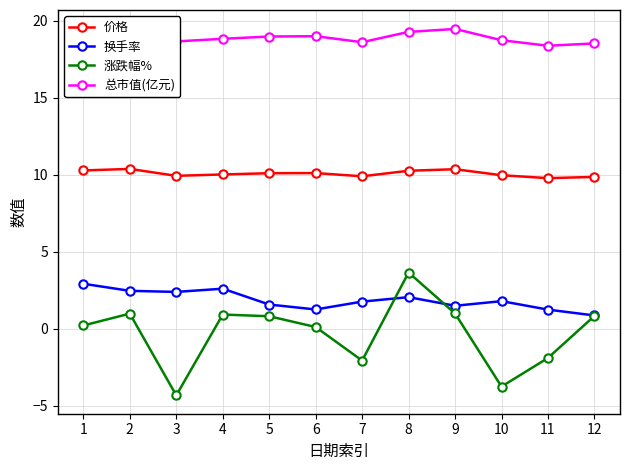

The value of 价格 at 11 is 9.8. True or false?

True